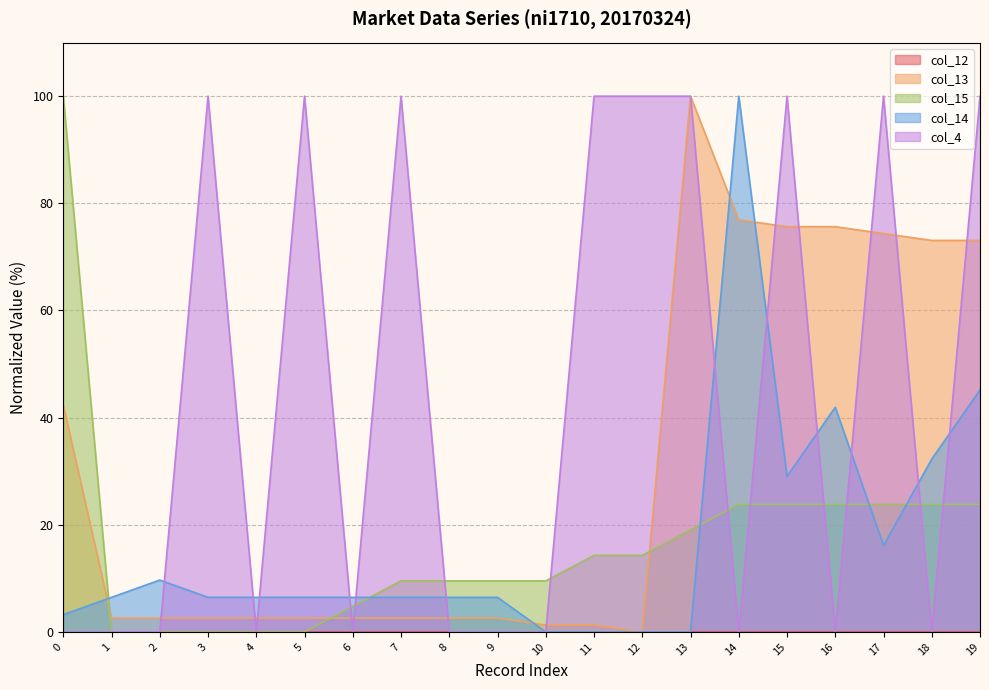

The col_4 series shows -52.9 at 10. True or false?

False